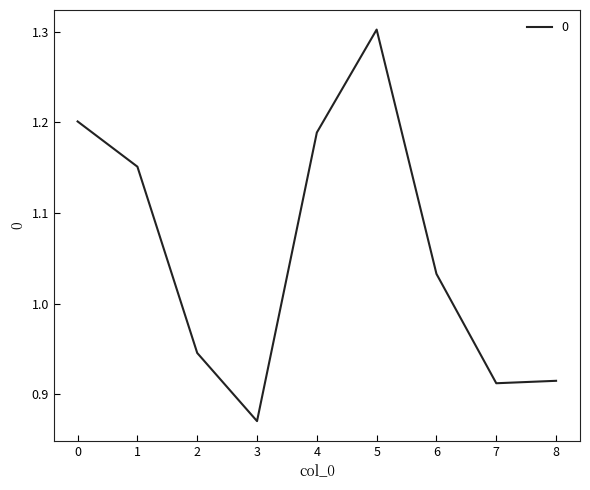

What is the difference between the maximum and minimum values?

0.4